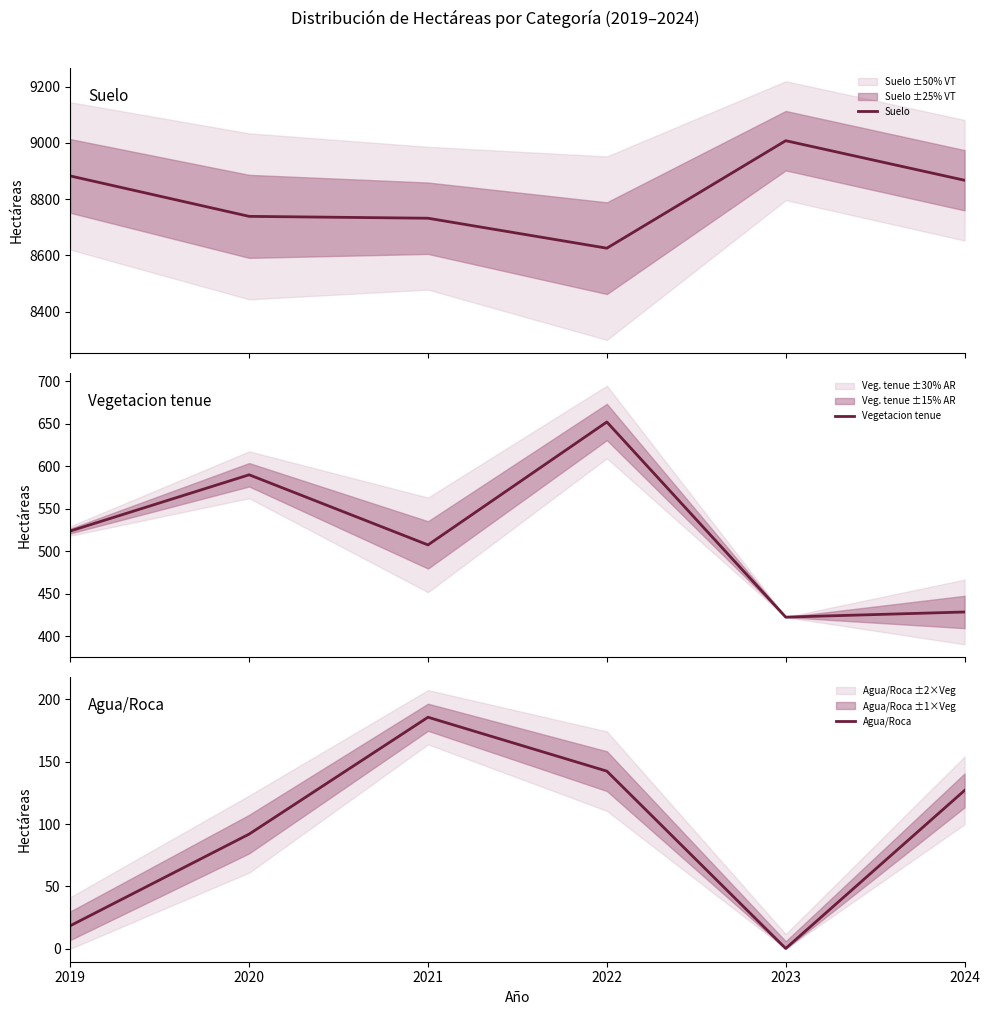

Which series changed the most between 2020 and 2024?

Vegetacion tenue